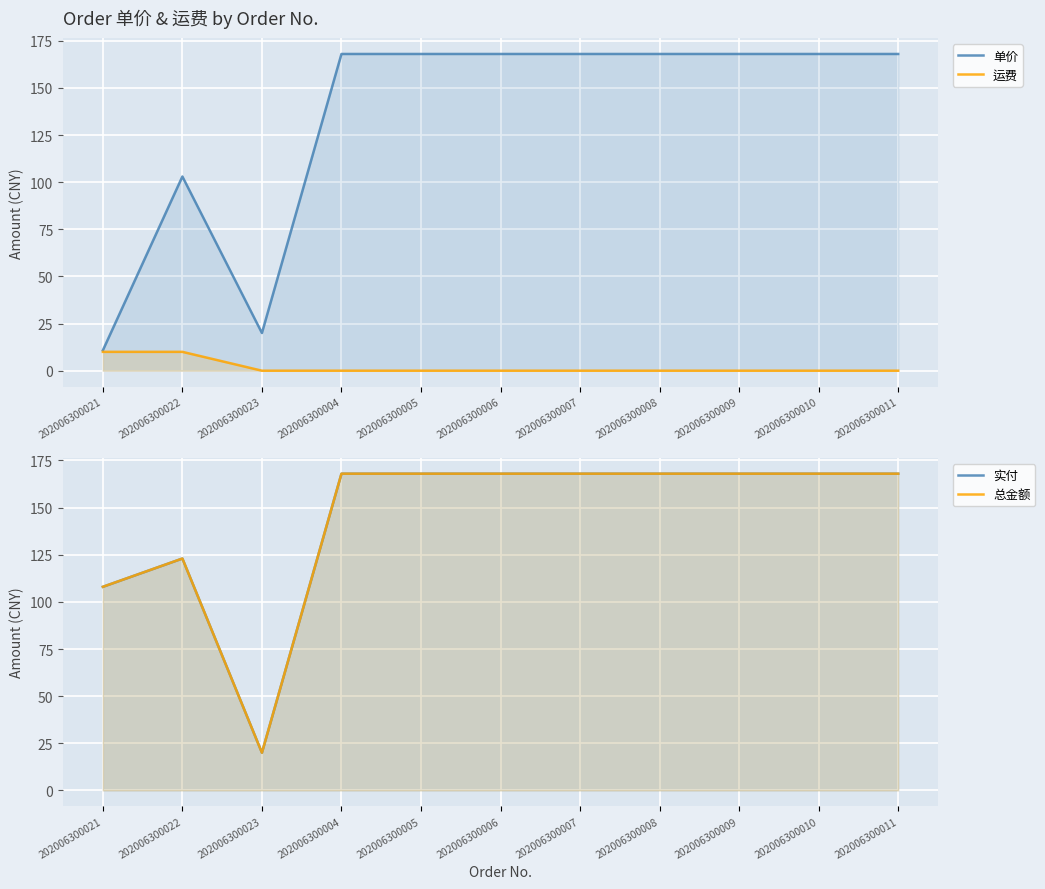

In 单价, how many points are lower than both neighbors (excluding endpoints)?

1